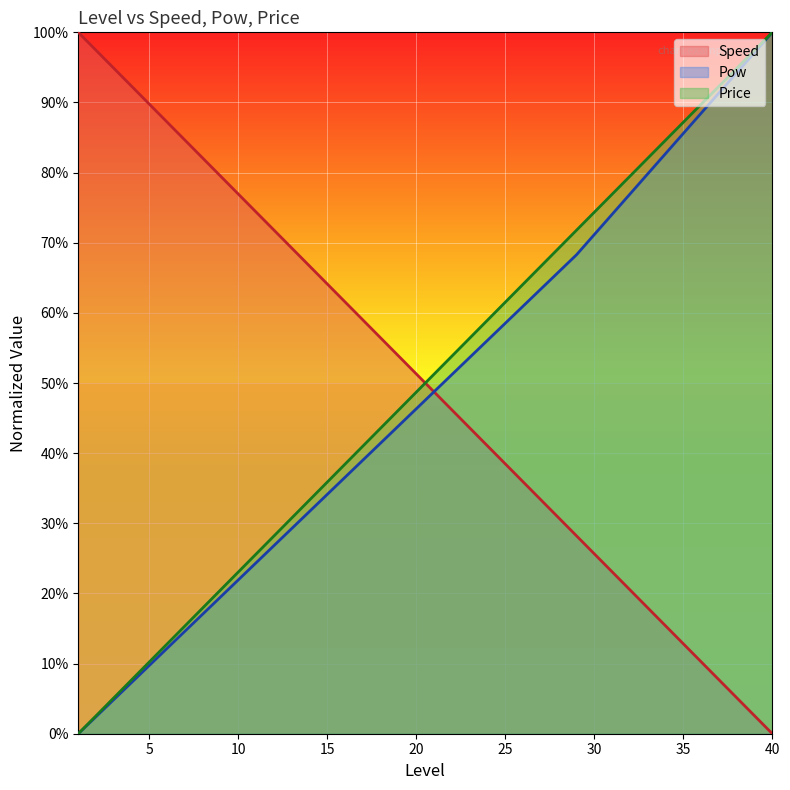

How many lines are shown in the chart?

3